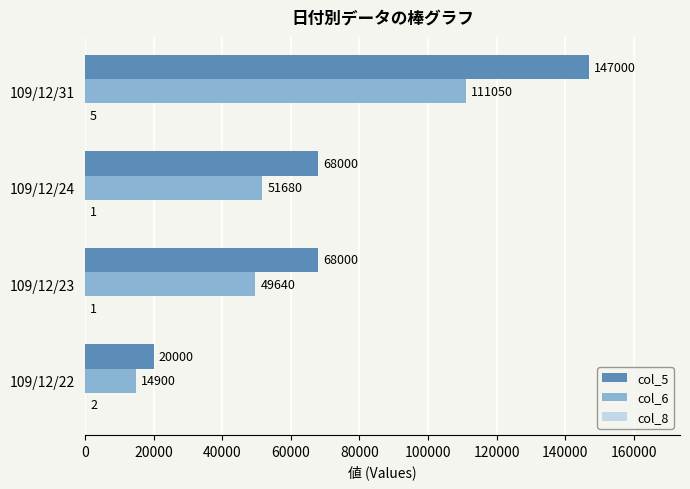

What is the sum of all col_6 values?

227270